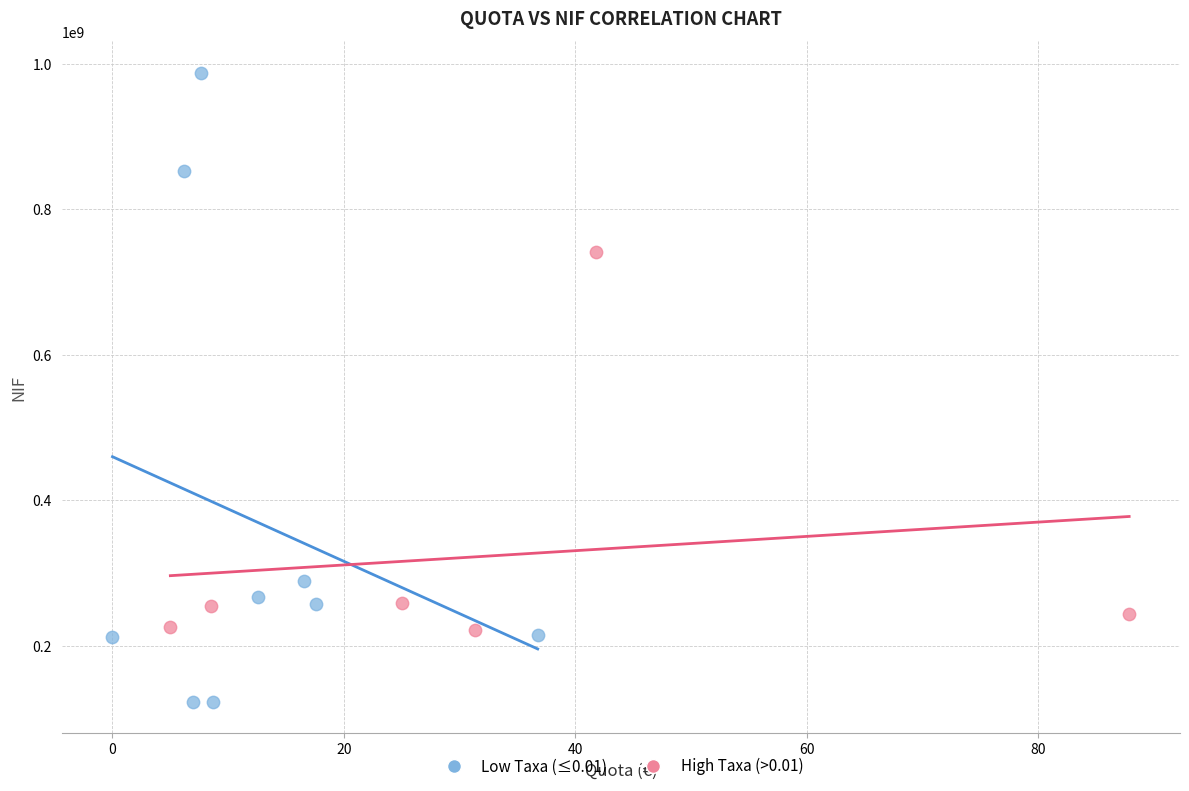

Which series contains the lowest Y value?

Low Taxa (≤0.01)